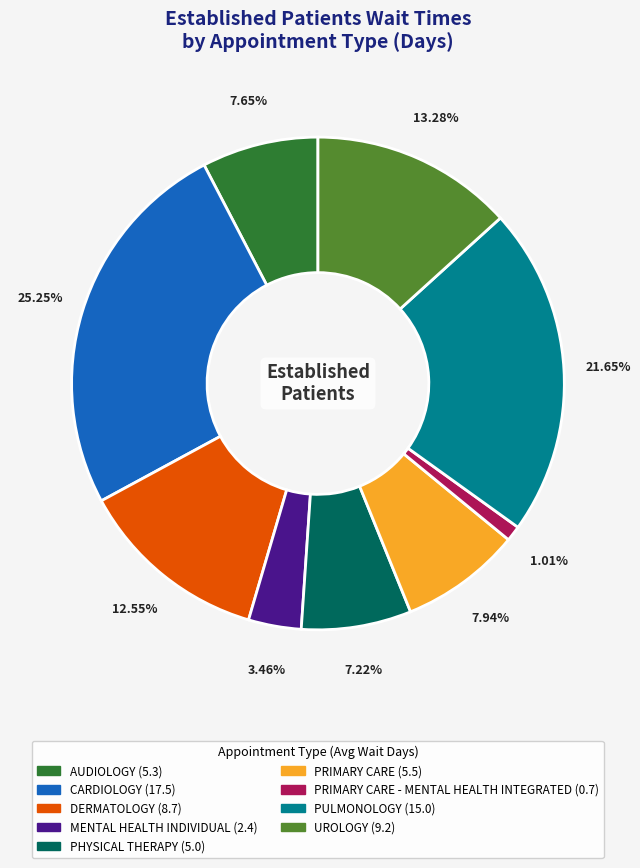

To the nearest percent, what is the difference between the largest and smallest slice percentages?

24%